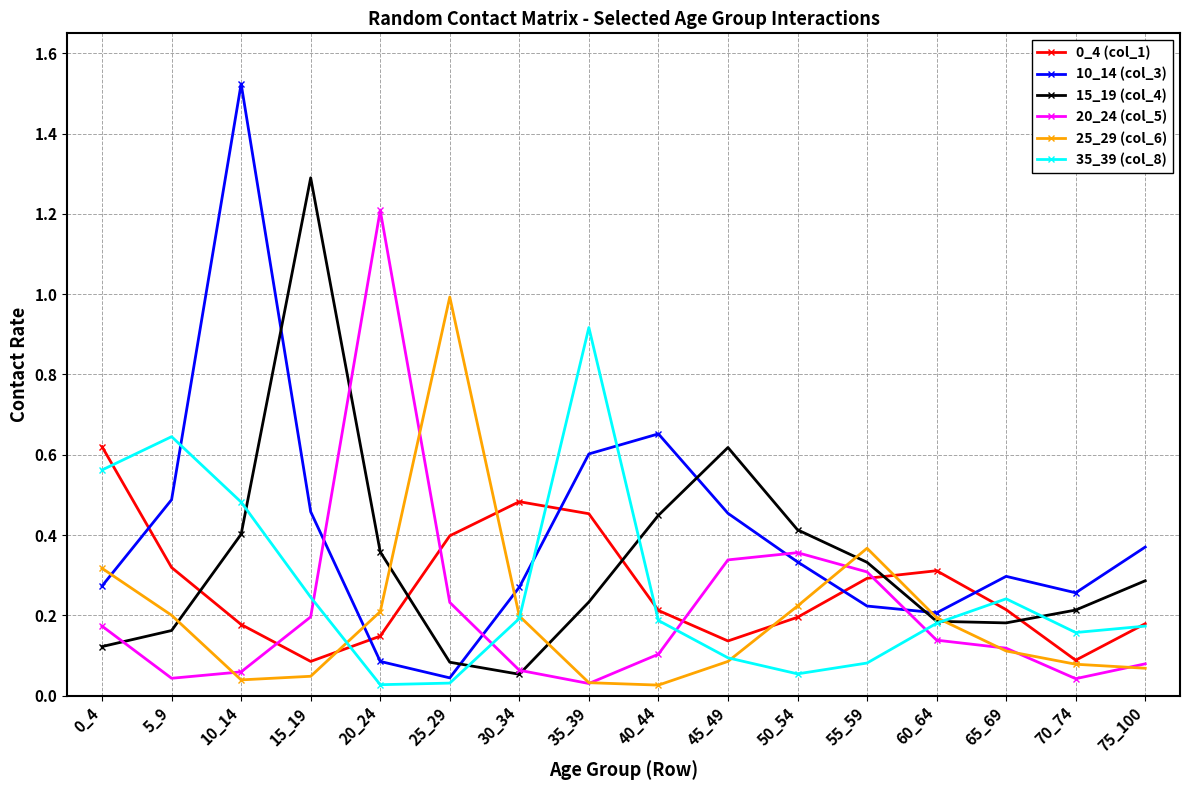

Count the number of categories in the chart.

16